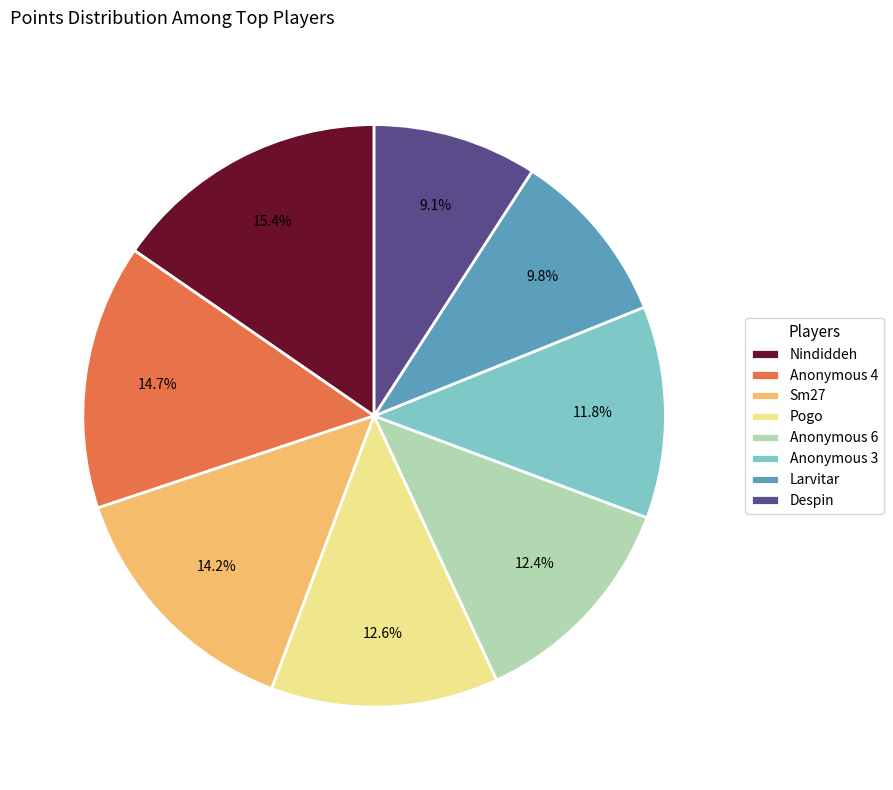

Count the number of slices in the pie.

8